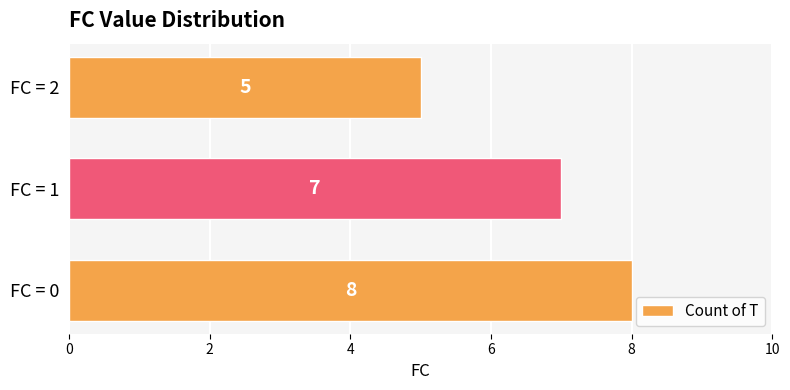

Between FC = 1 and FC = 2, which is larger?

FC = 1